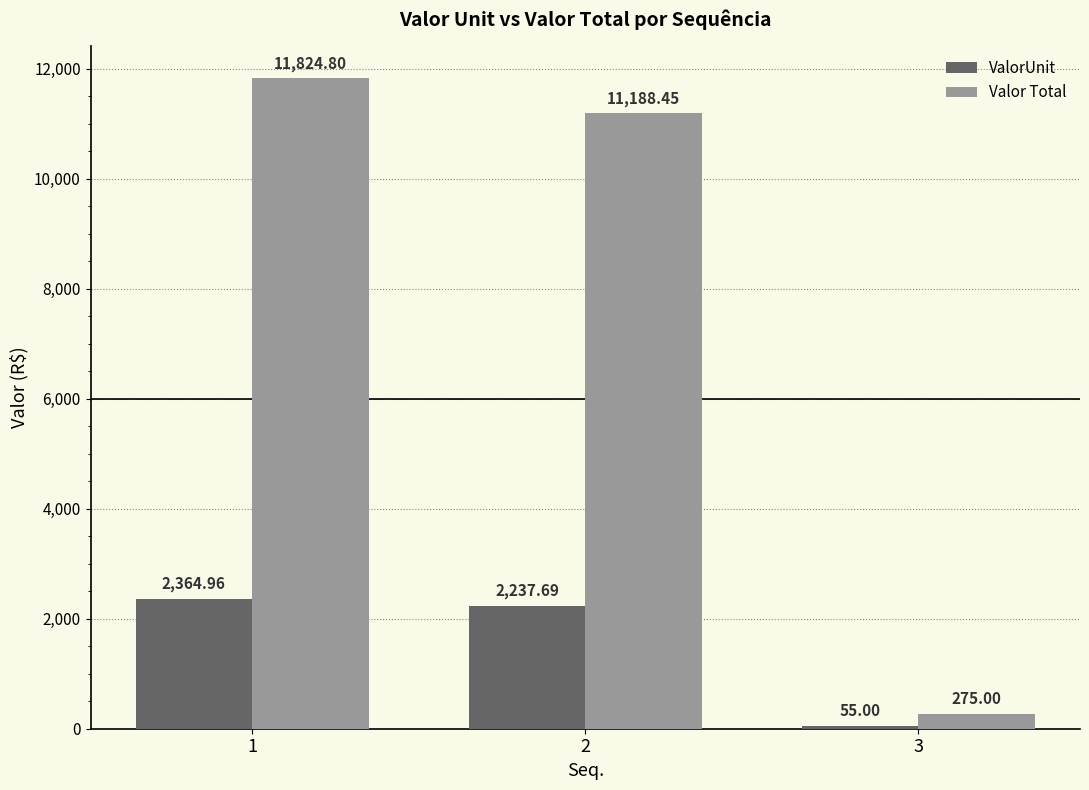

Reading right to left, list all the values displayed in this chart.

ValorUnit: 3=55.0	2=2237.7	1=2365.0
Valor Total: 3=275.0	2=11188.5	1=11824.8